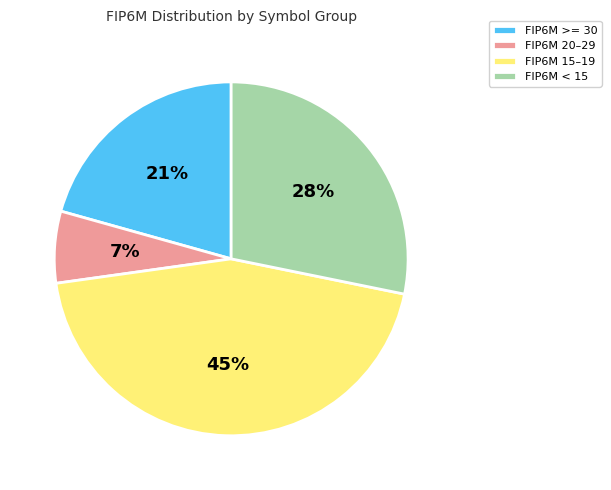

Does any single category account for the majority?

No